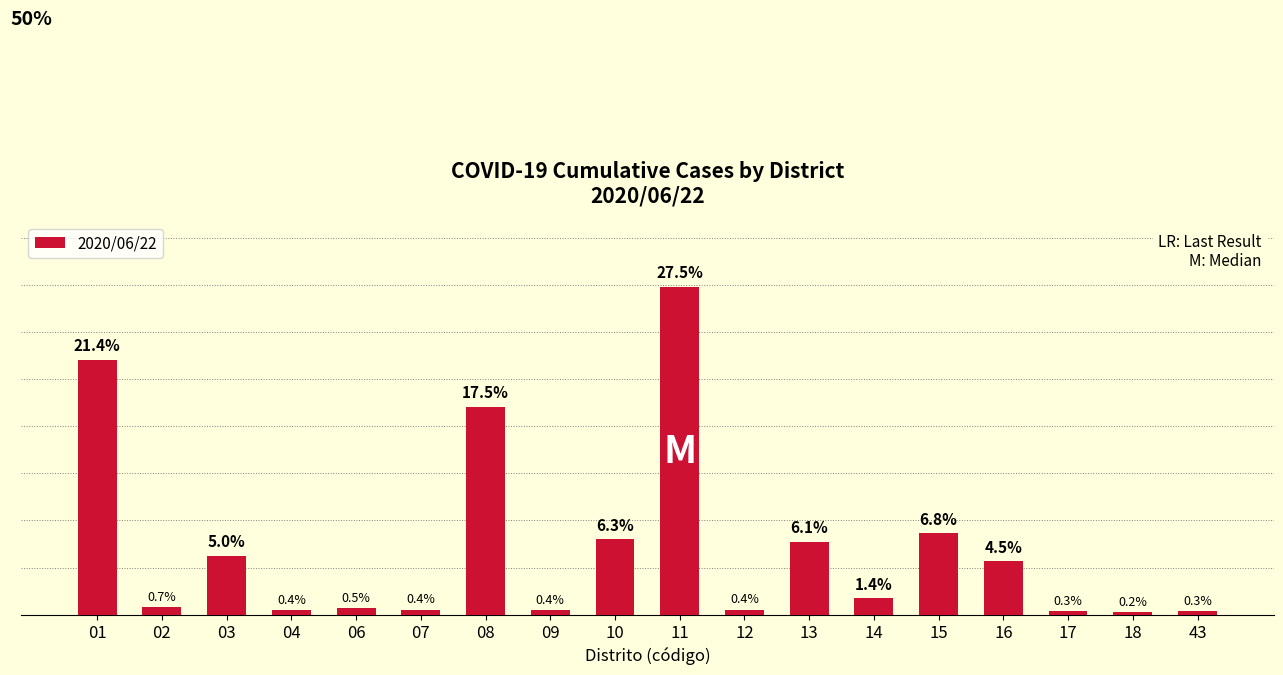

Between 01 and 15, which is larger?

01